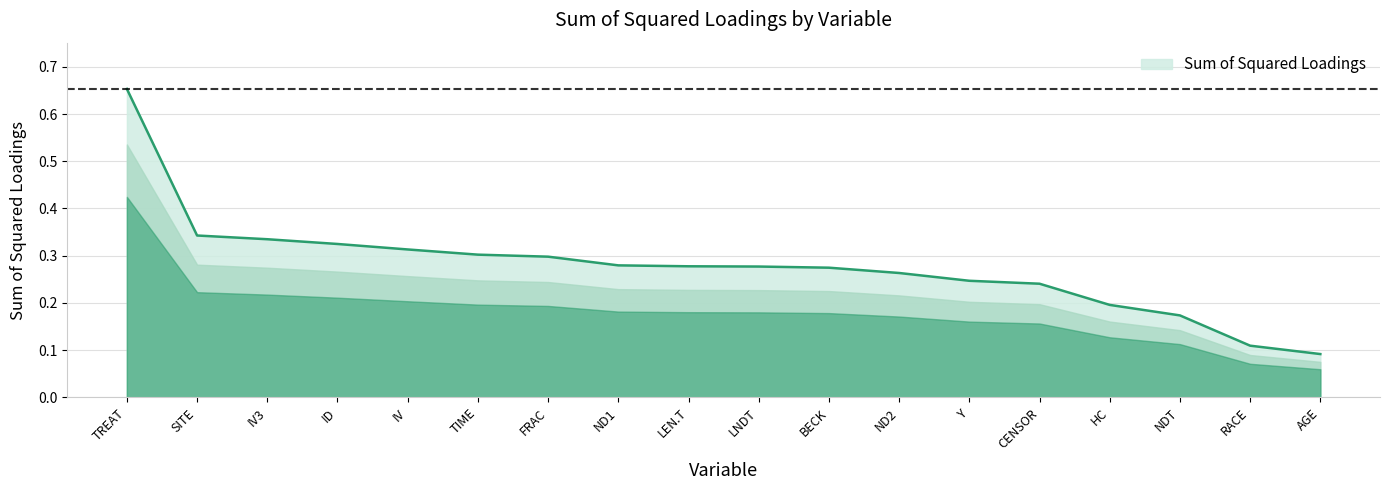

The value at IV is 0.1. True or false?

False